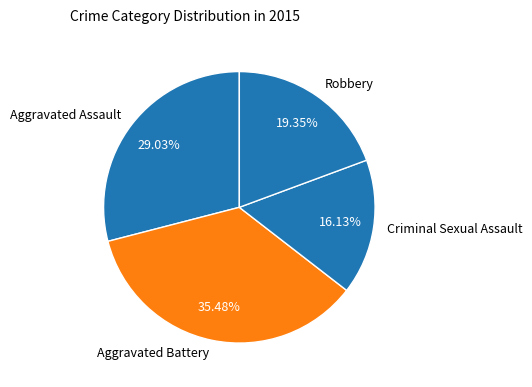

What percentage is the Robbery slice, to the nearest percent?

19%